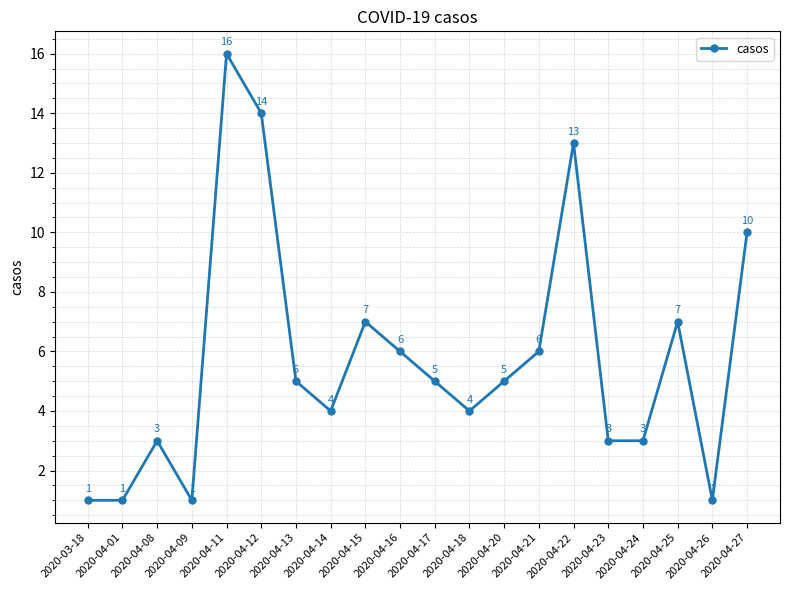

What is the label of the 5th point from the right?

2020-04-23